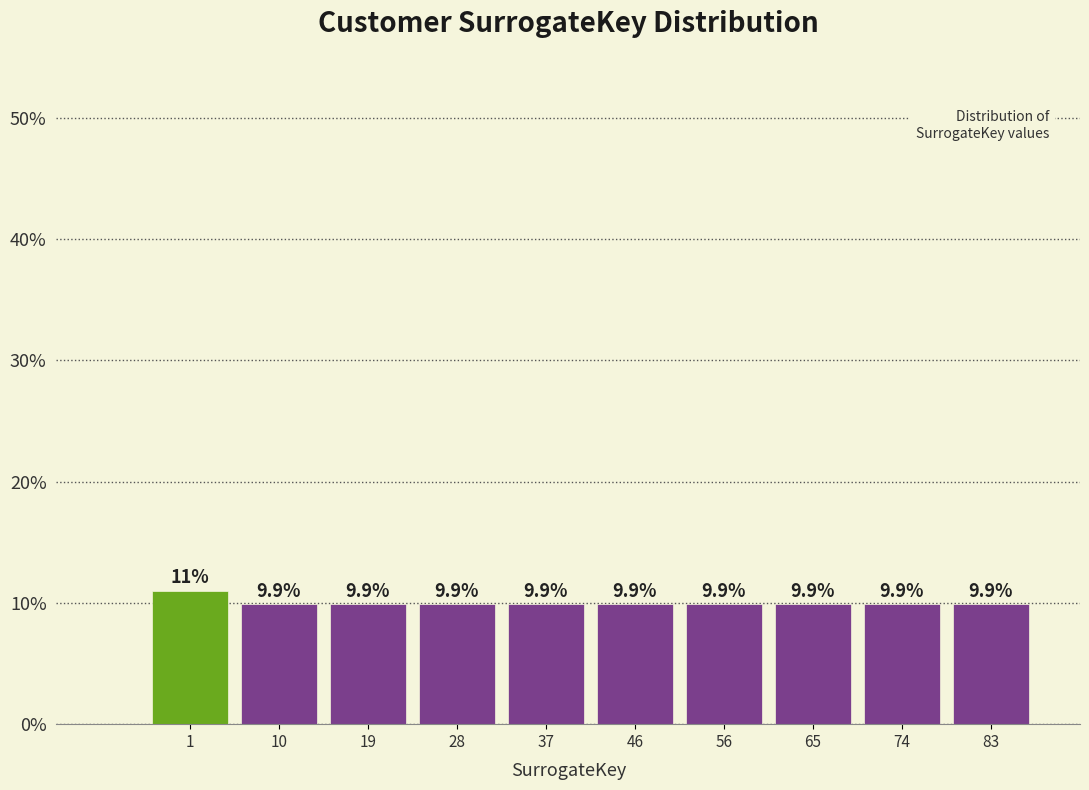

Reading left to right, what are all the values shown in this chart?

1=11.0	10=9.9	19=9.9	28=9.9	37=9.9	46=9.9	56=9.9	65=9.9	74=9.9	83=9.9